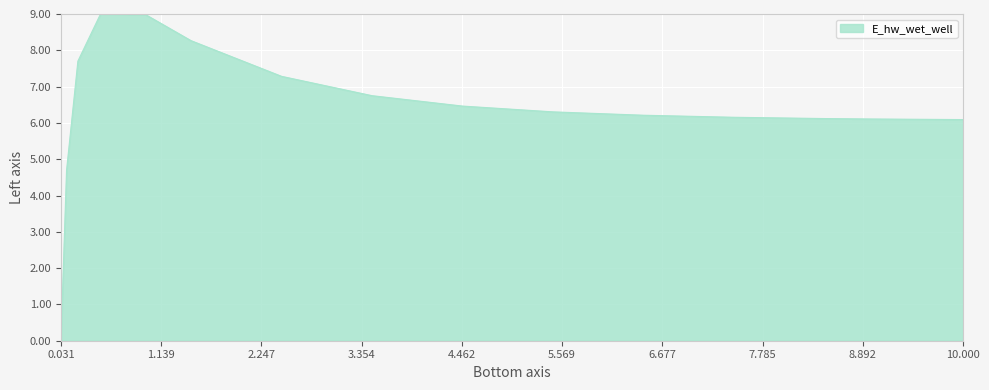

What is the maximum value shown in the chart?

9.0